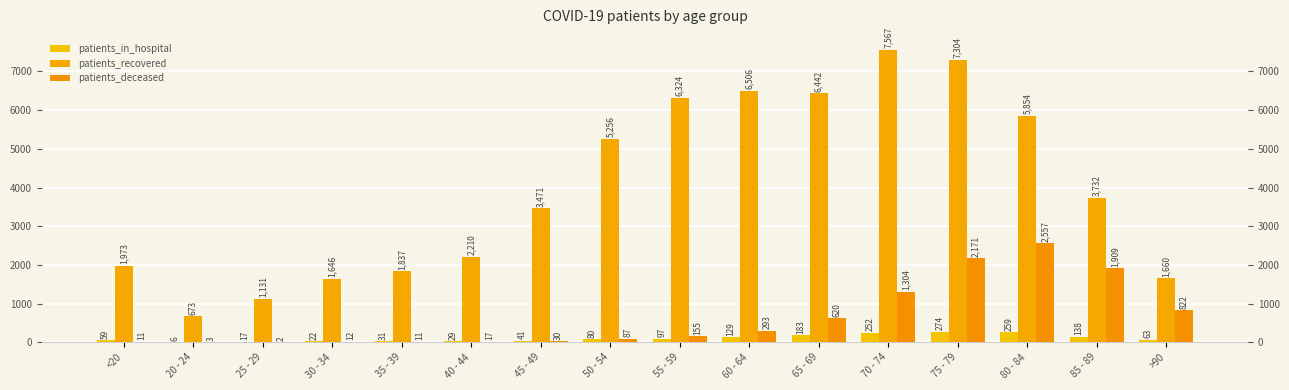

Reading right to left, what are all the values shown in this chart?

patients_in_hospital: >90=63	85 - 89=138	80 - 84=259	75 - 79=274	70 - 74=252	65 - 69=183	60 - 64=129	55 - 59=97	50 - 54=80	45 - 49=41	40 - 44=29	35 - 39=31	30 - 34=22	25 - 29=17	20 - 24=6	<20=59
patients_recovered: >90=1660	85 - 89=3732	80 - 84=5854	75 - 79=7304	70 - 74=7567	65 - 69=6442	60 - 64=6506	55 - 59=6324	50 - 54=5256	45 - 49=3471	40 - 44=2210	35 - 39=1837	30 - 34=1646	25 - 29=1131	20 - 24=673	<20=1973
patients_deceased: >90=822	85 - 89=1909	80 - 84=2557	75 - 79=2171	70 - 74=1304	65 - 69=620	60 - 64=293	55 - 59=155	50 - 54=87	45 - 49=30	40 - 44=17	35 - 39=11	30 - 34=12	25 - 29=2	20 - 24=3	<20=11